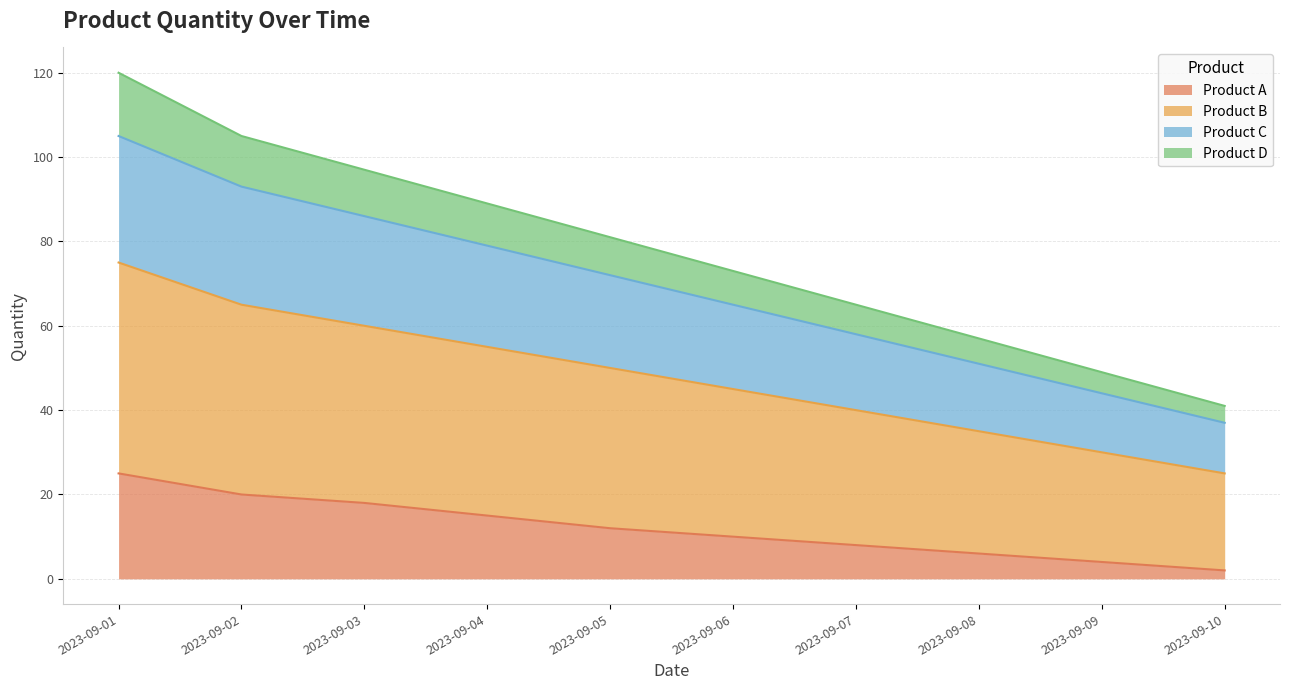

How many distinct data groups are displayed?

4